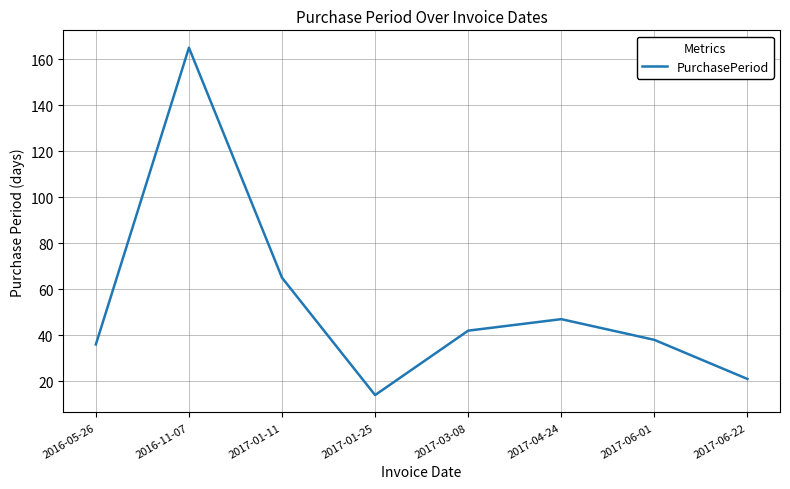

Rank the categories by value from highest to lowest.

2016-11-07, 2017-01-11, 2017-04-24, 2017-03-08, 2017-06-01, 2016-05-26, 2017-06-22, 2017-01-25